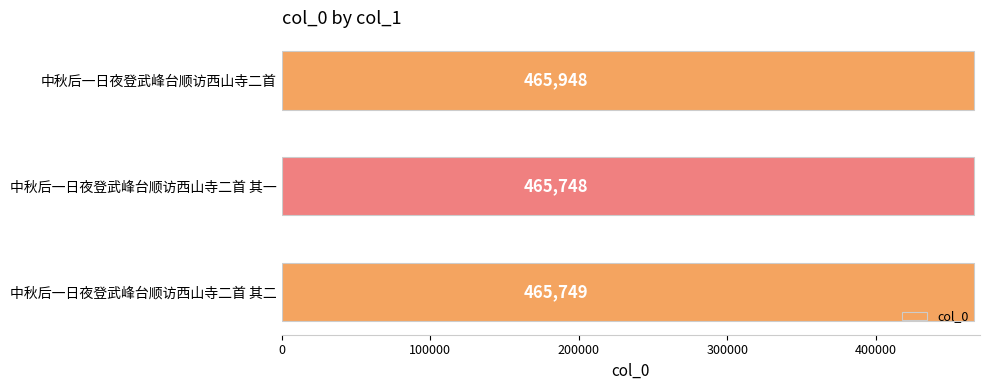

Does the chart contain any negative values?

No